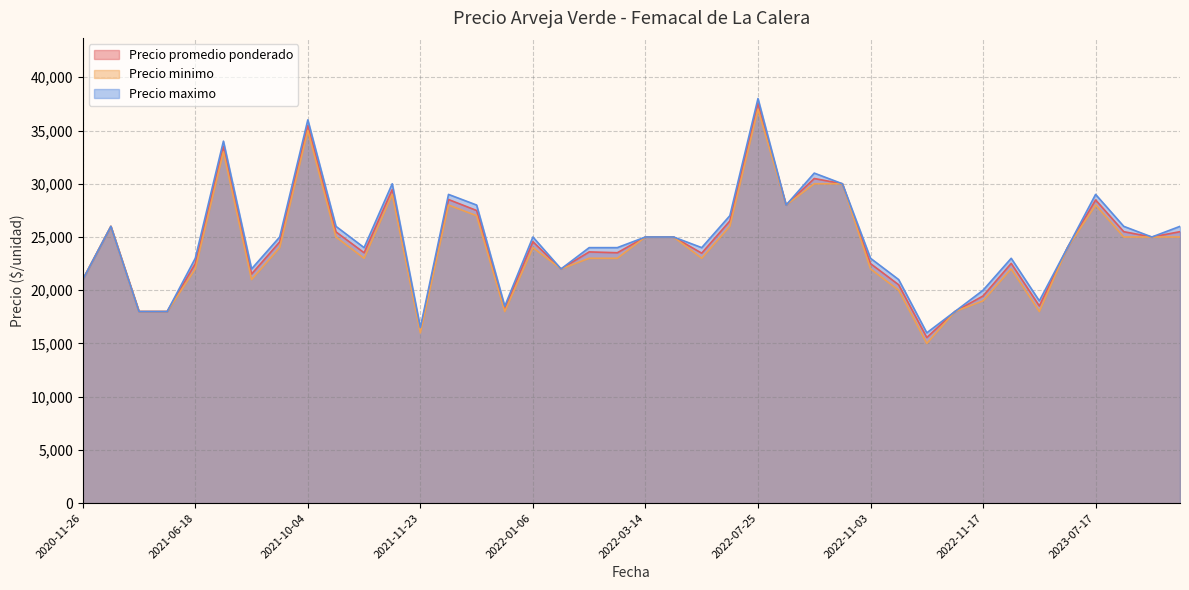

At which label is Precio promedio ponderado closest to 26557?

2022-04-28